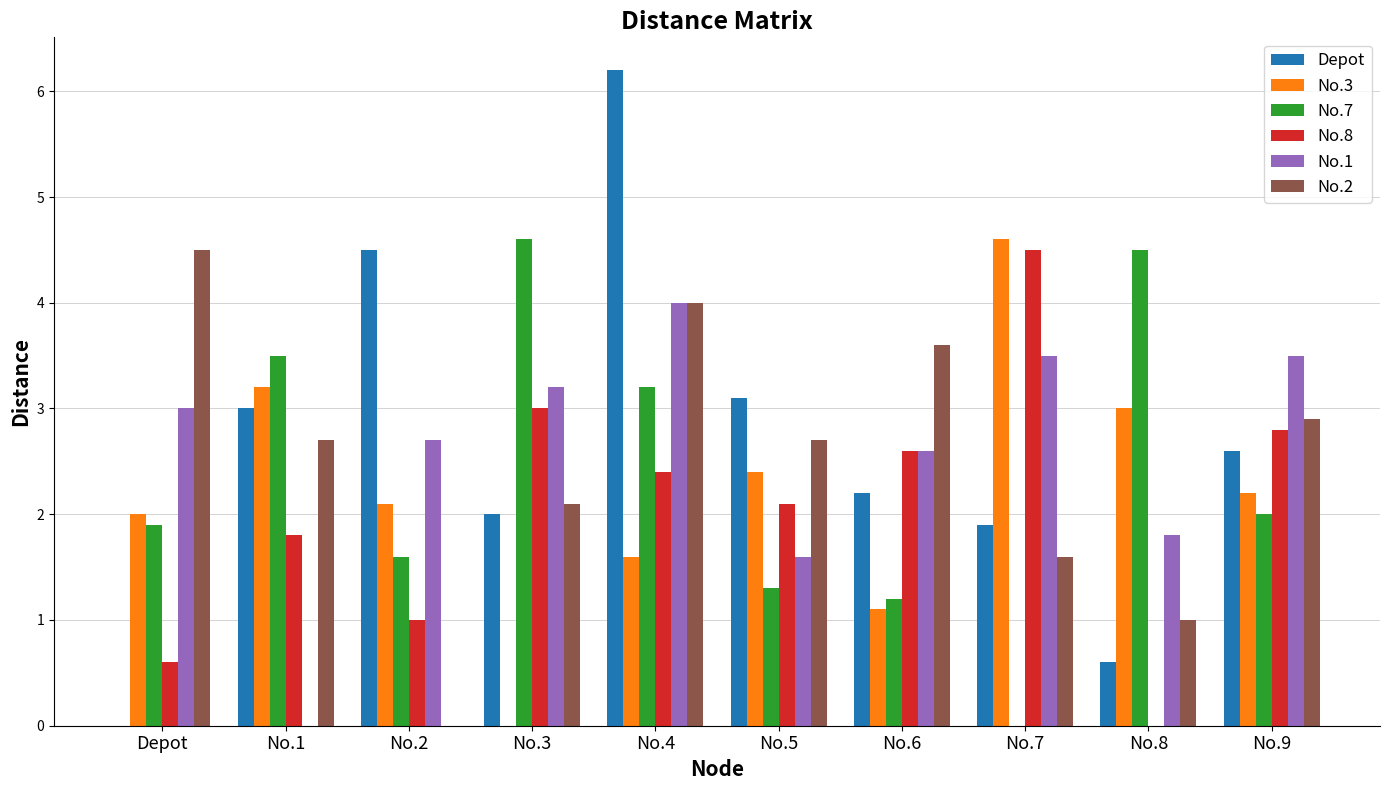

What are all the series names shown in the legend?

Depot, No.3, No.7, No.8, No.1, No.2